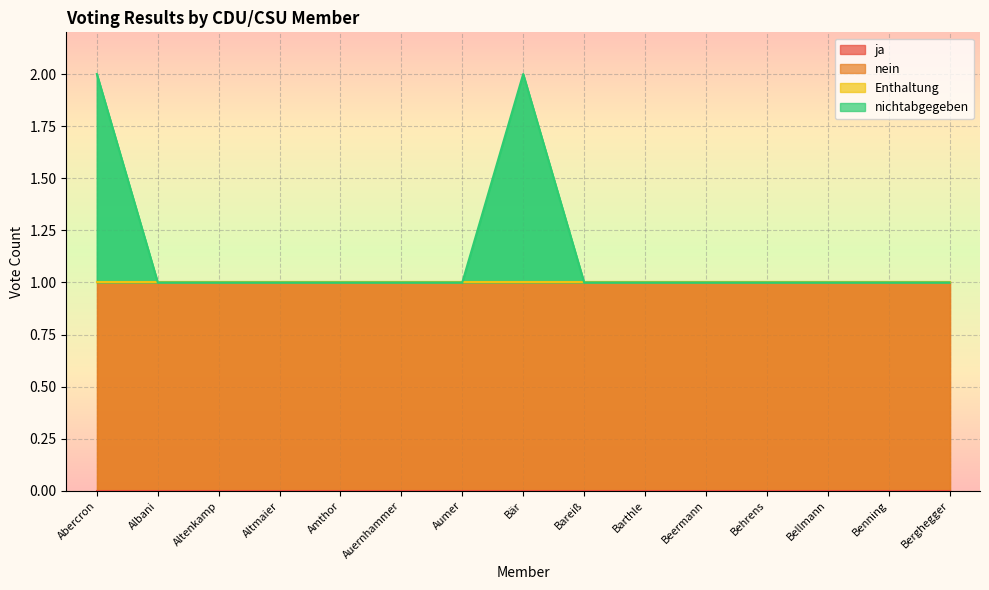

The ja series shows 0 at Aumer. True or false?

True